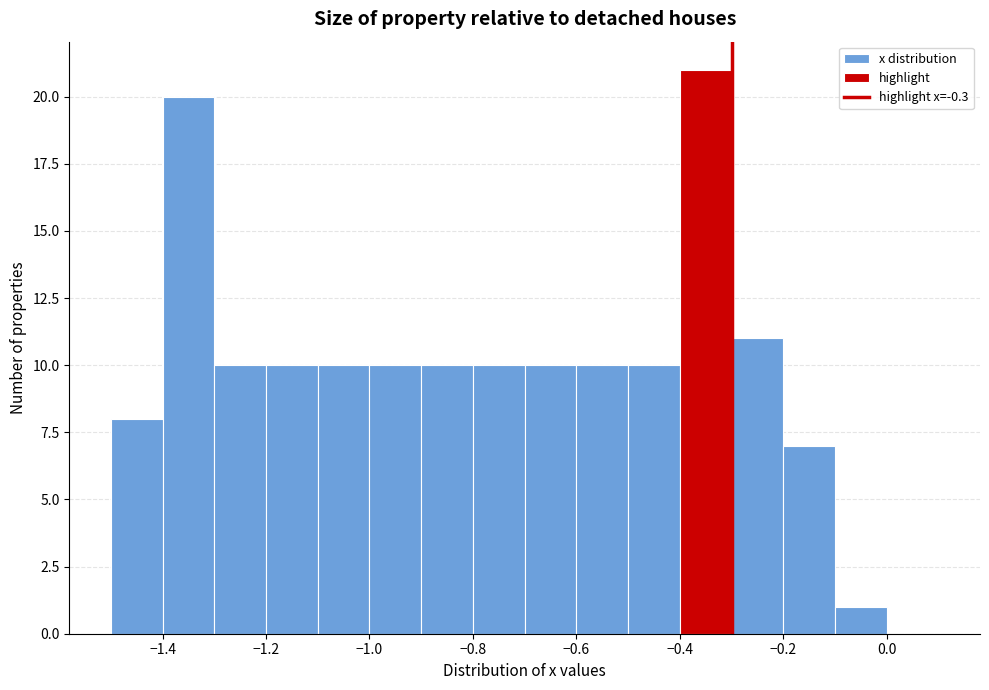

Reading left to right, transcribe this chart: for each bar, give the range it covers on the x-axis and its height. The values are not printed on the chart, so give them approximately, as read against the axis.

-1.5 to -1.4: 8
-1.4 to -1.3: 20
-1.3 to -1.2: 10
-1.2 to -1.1: 10
-1.1 to -1.0: 10
-1.0 to -0.9: 10
-0.9 to -0.8: 10
-0.8 to -0.7: 10
-0.7 to -0.6: 10
-0.6 to -0.5: 10
-0.5 to -0.4: 10
-0.4 to -0.3: 21
-0.3 to -0.2: 11
-0.2 to -0.1: 7
-0.1 to 0.0: 1
0.0 to 0.1: 0